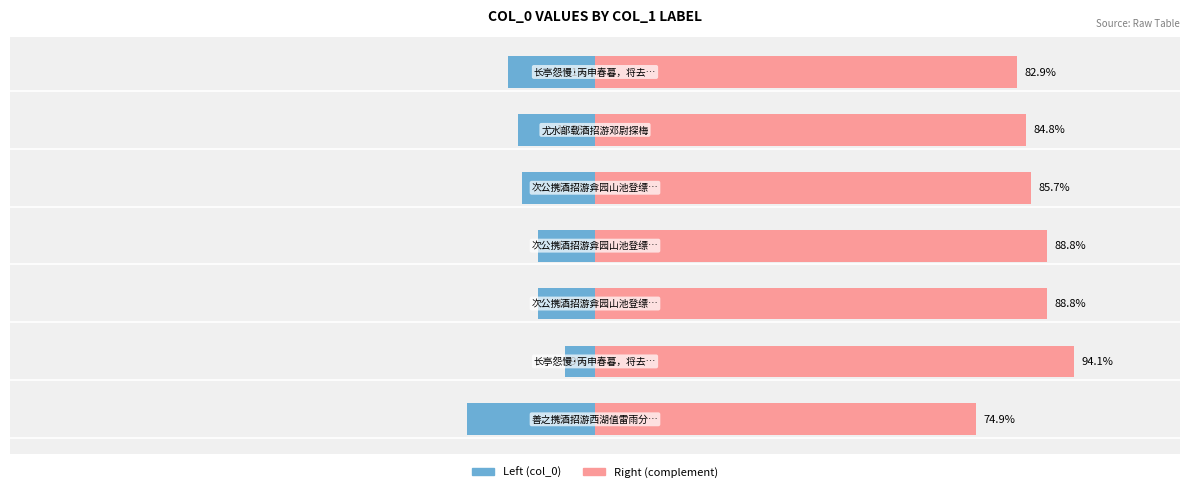

Are the bars horizontal?

Yes